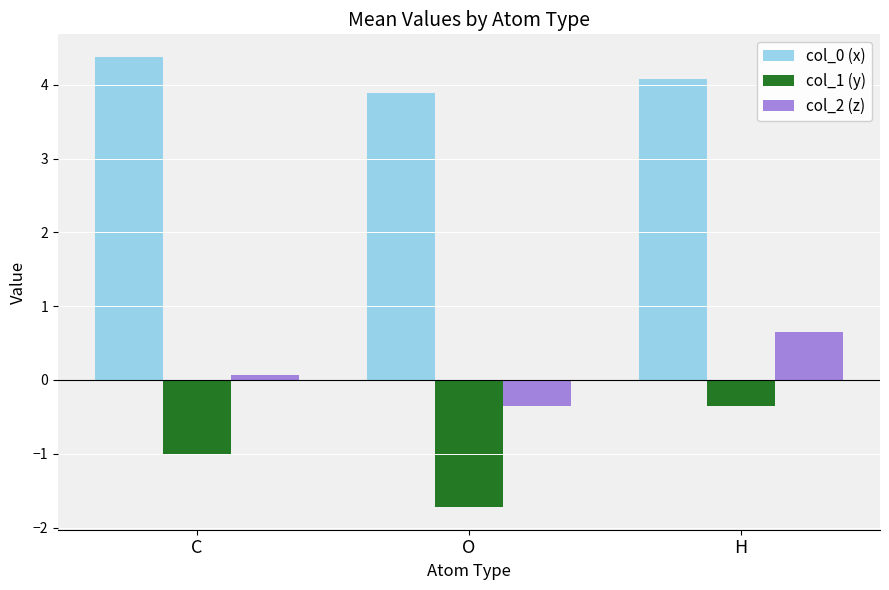

What is the difference between the highest and lowest values at C?

5.4